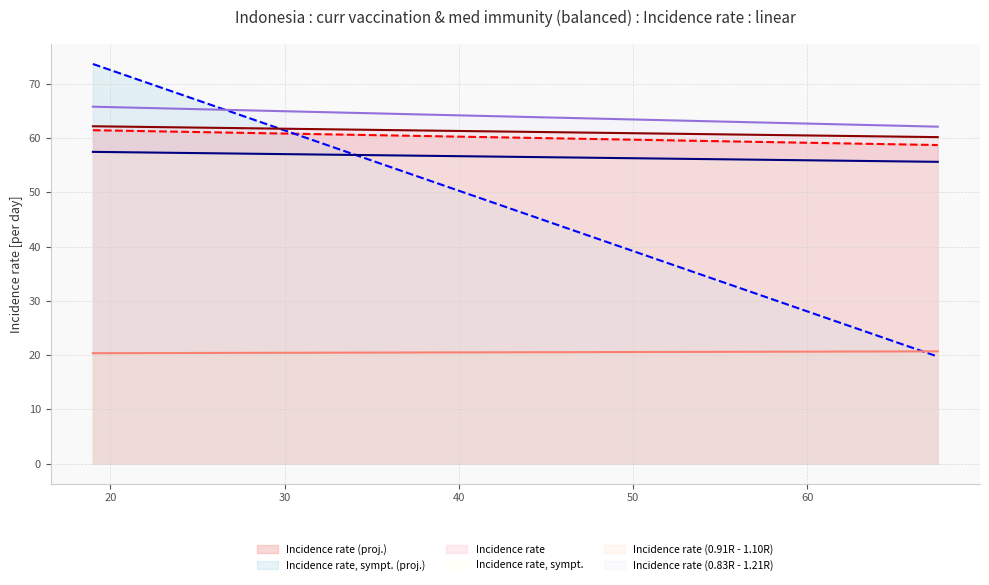

List the series in order of their peak value, lowest first.

Incidence rate (0.91R - 1.10R), Incidence rate, sympt., Incidence rate (proj.), Incidence rate, Incidence rate (0.83R - 1.21R), Incidence rate, sympt. (proj.)